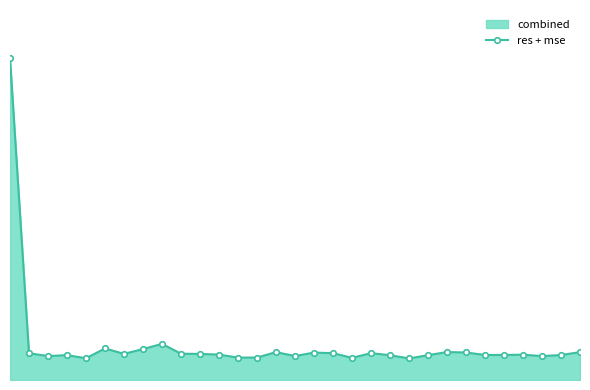

How many points are lower than both their immediate neighbors (excluding endpoints)?

9